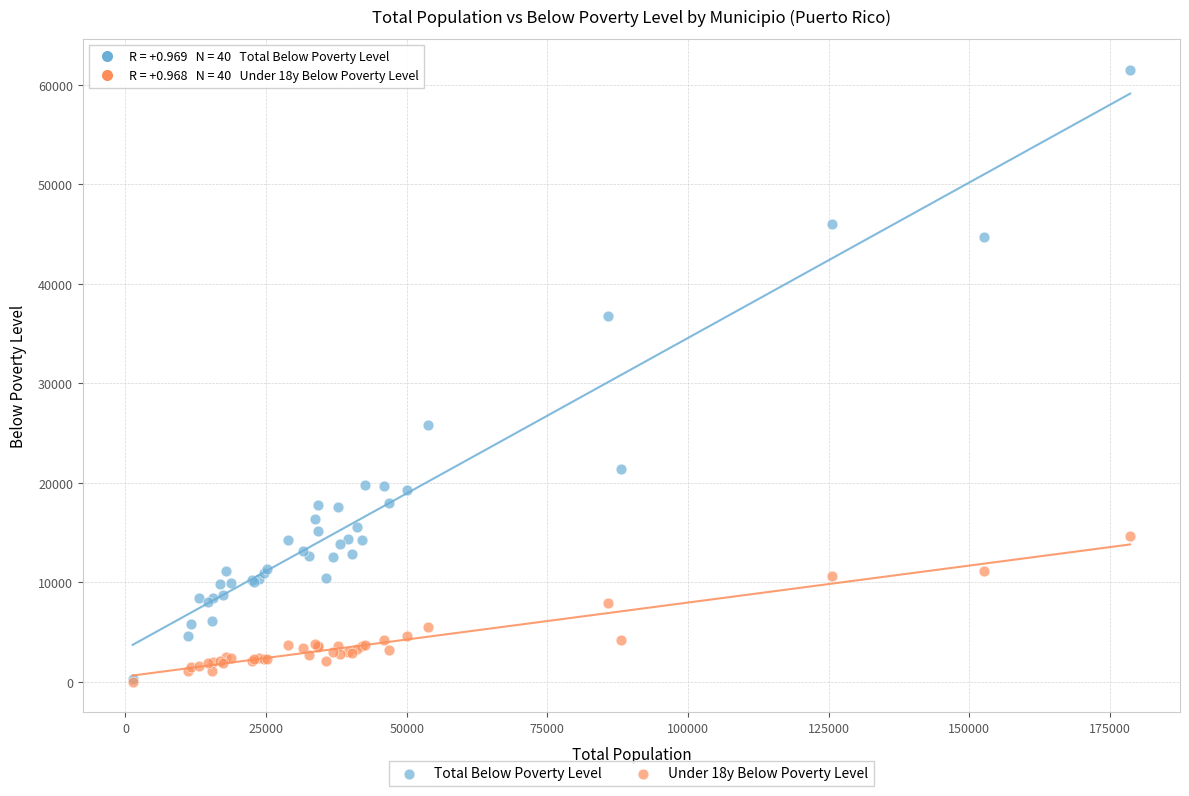

Which series has the widest spread of Y values?

Total Below Poverty Level